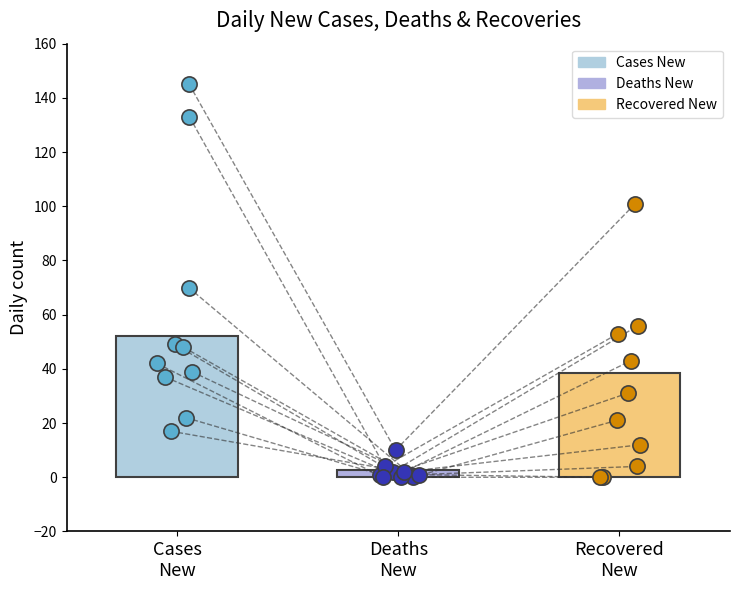

At how many categories does at least one series exceed 144?

1